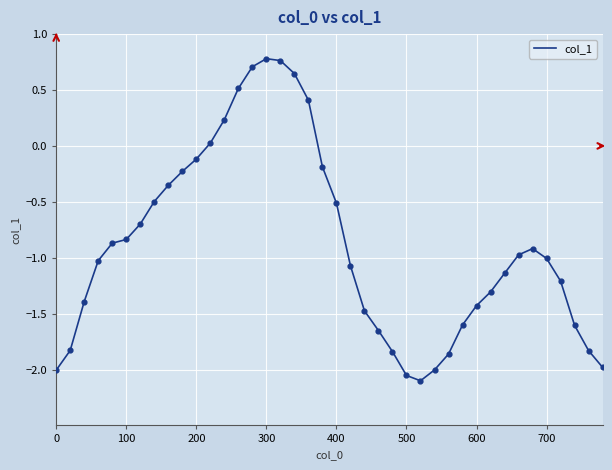

What is the difference between the maximum and minimum values?

2.9